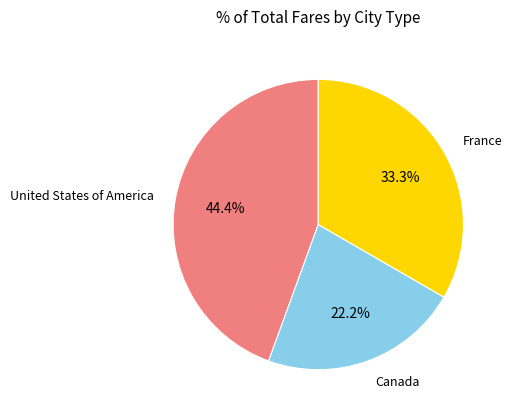

Between France and Canada, which is larger?

France